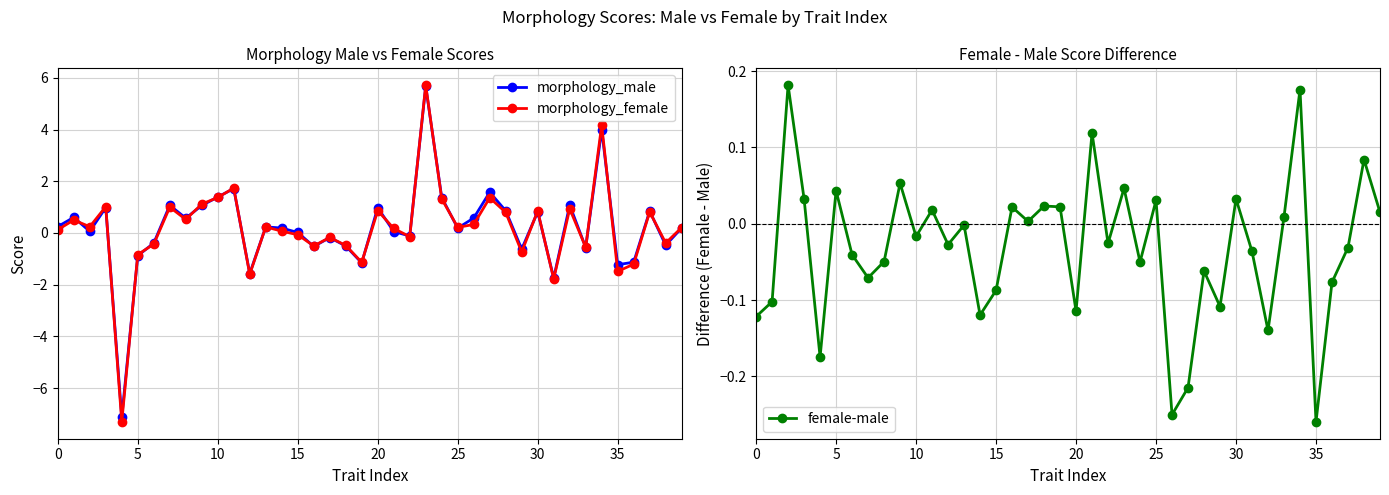

What is the label of the 8th point from the right?

32